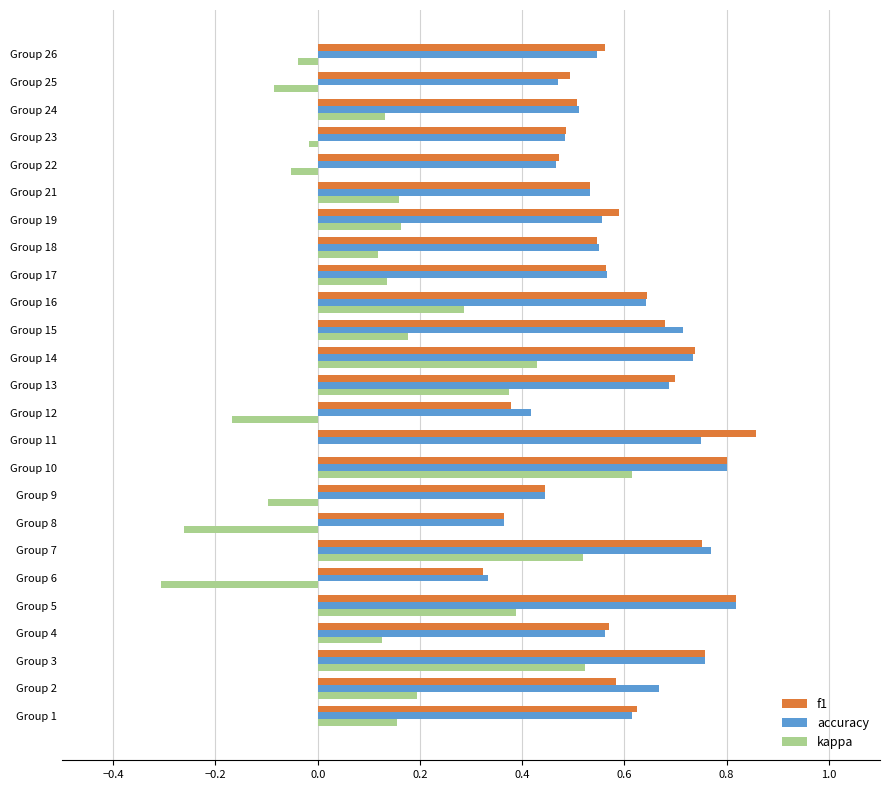

Which category has the highest value across all series?

Group 11